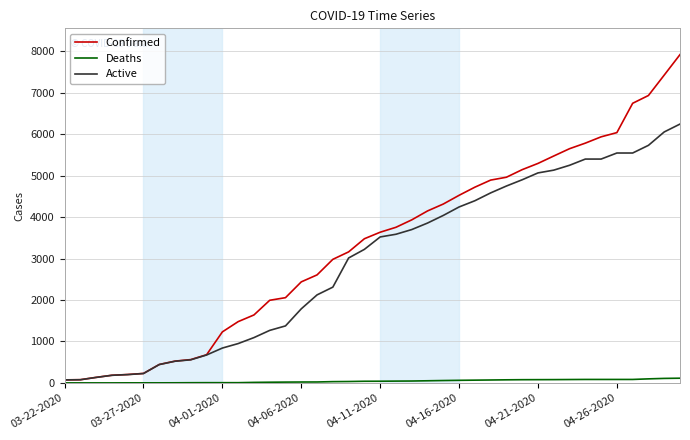

What is the difference between the second highest and minimum values in the Deaths series?

108